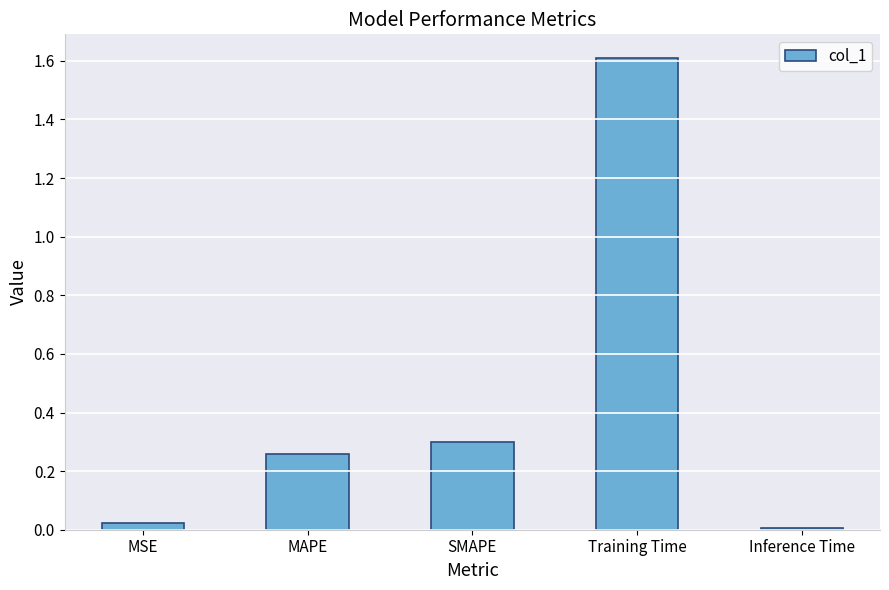

How many distinct data groups are displayed?

1